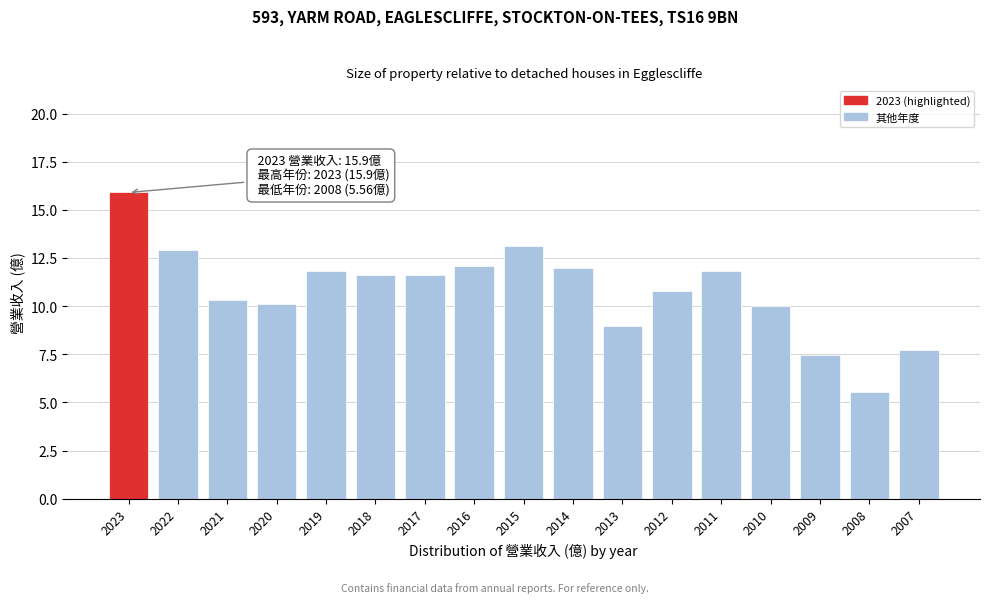

Reading left to right, what are all the values shown in this chart?

15.9	12.9	10.3	10.1	11.8	11.6	11.6	12.1	13.1	12.0	9.0	10.8	11.8	10.0	7.5	5.6	7.7